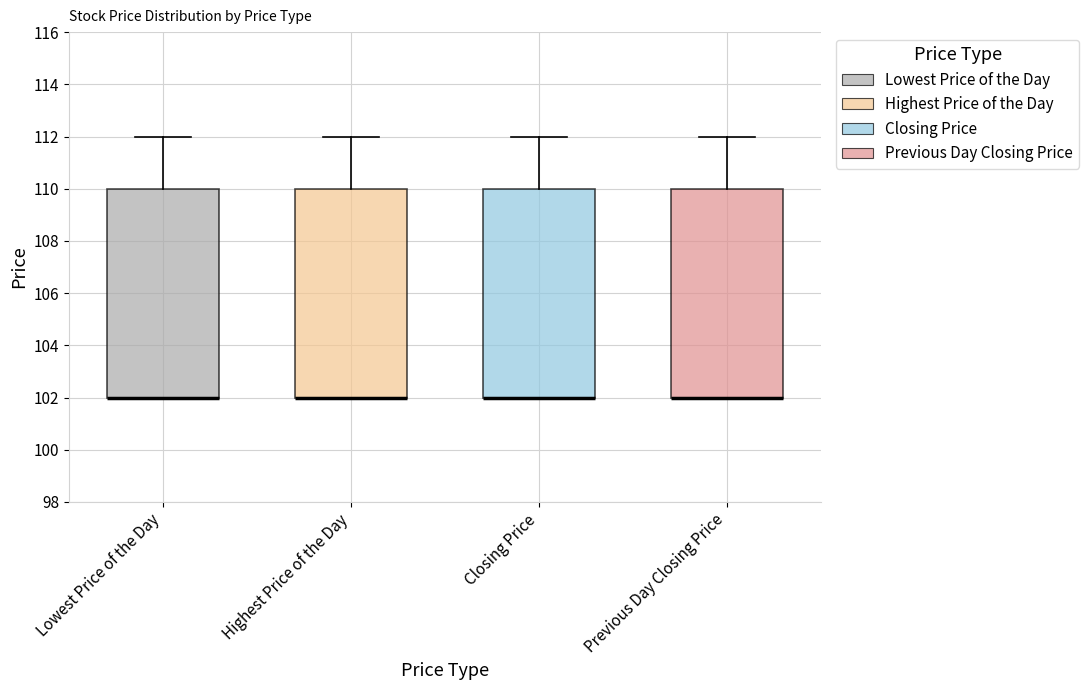

Where is the lower edge of the box for Highest Price of the Day on the y-axis? The values are not printed on the chart, so give them approximately, as read against the axis.

102